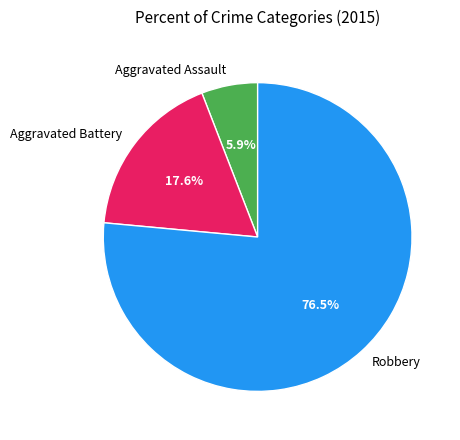

To the nearest percent, what is the difference between the Robbery and Aggravated Assault slice percentages?

71%